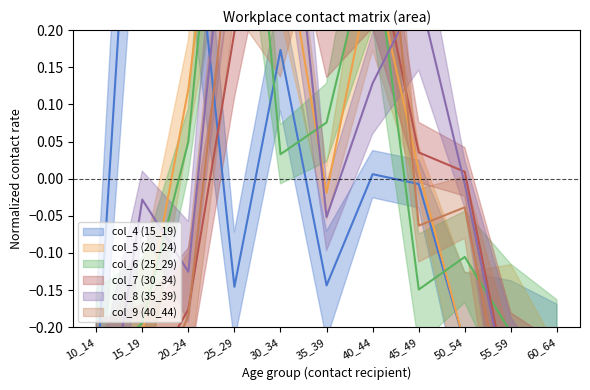

Which series ends up on top after the final intersection of col_7 (30_34) and col_8 (35_39)?

col_7 (30_34)